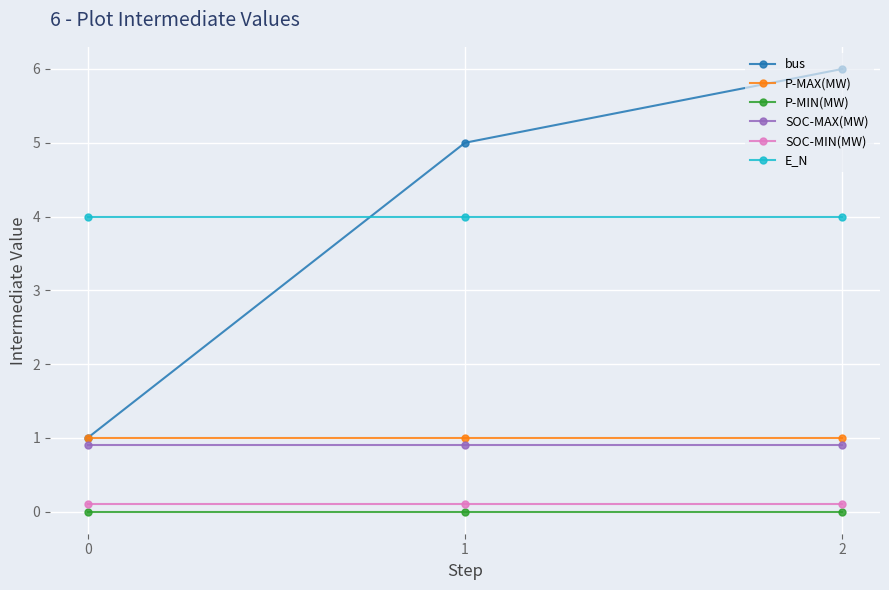

Between 0 and 1, which series saw the biggest shift?

bus